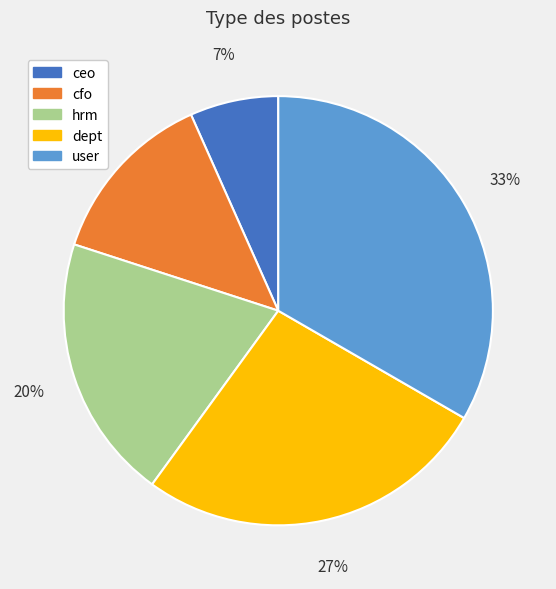

Between user and cfo, which is larger?

user